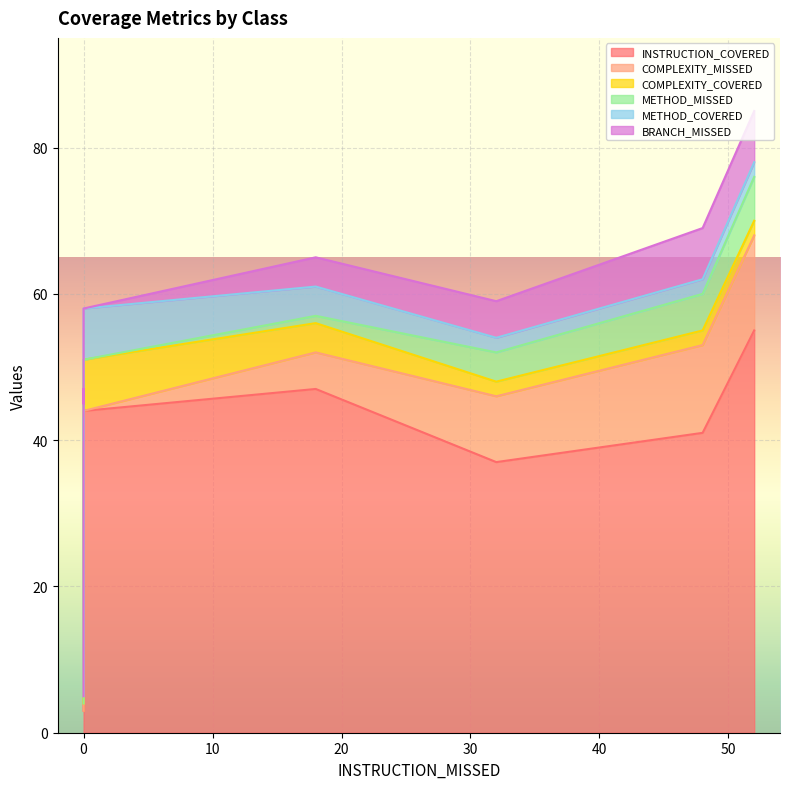

What are all the series names shown in the legend?

INSTRUCTION_COVERED, COMPLEXITY_MISSED, COMPLEXITY_COVERED, METHOD_MISSED, METHOD_COVERED, BRANCH_MISSED